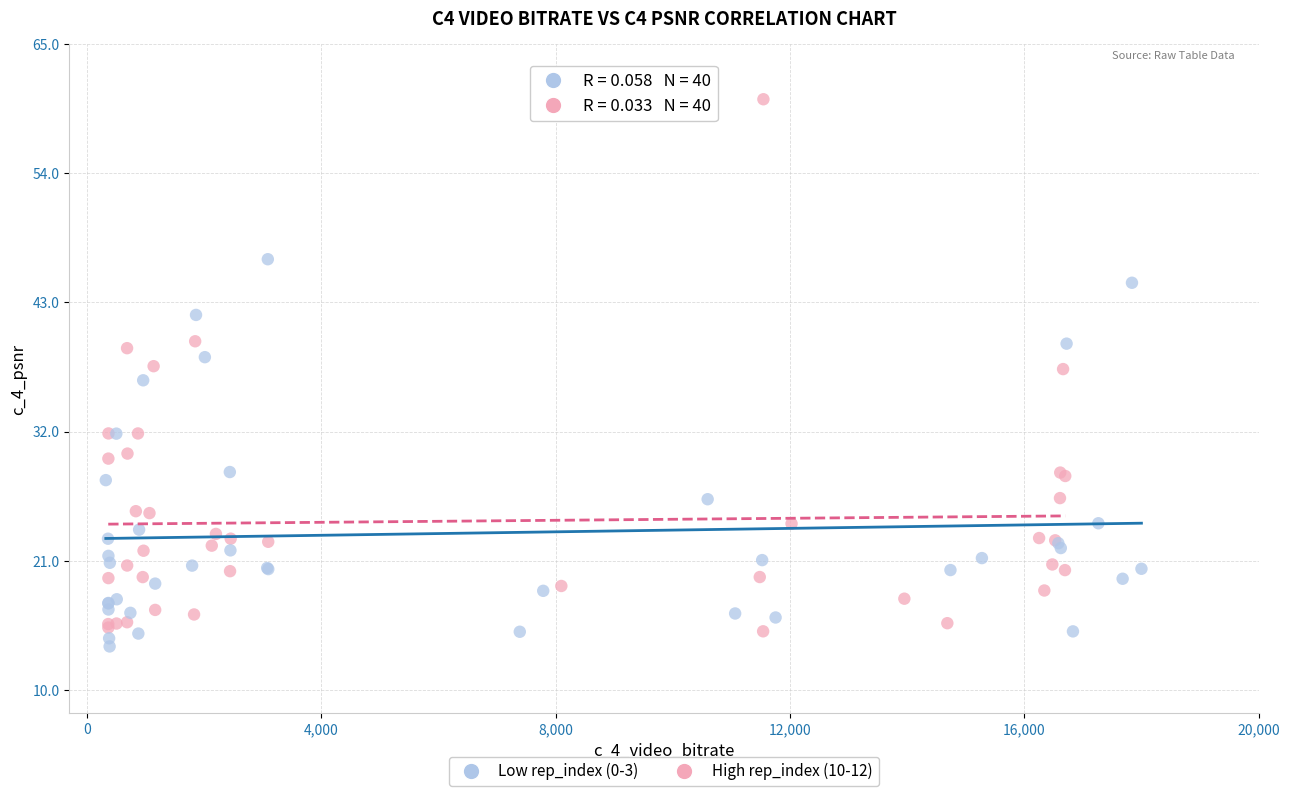

What are all the series names shown in the legend?

Low rep_index (0-3), High rep_index (10-12)